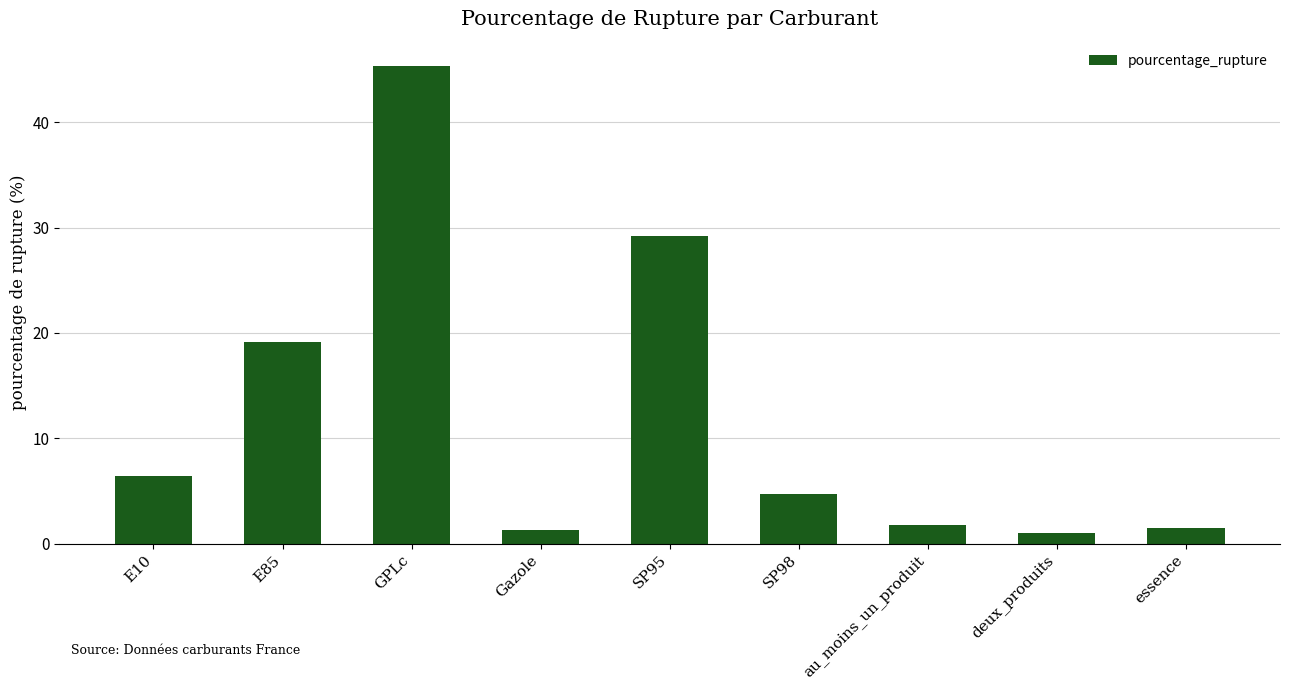

What is the value of the 9th bar from the left?

1.5